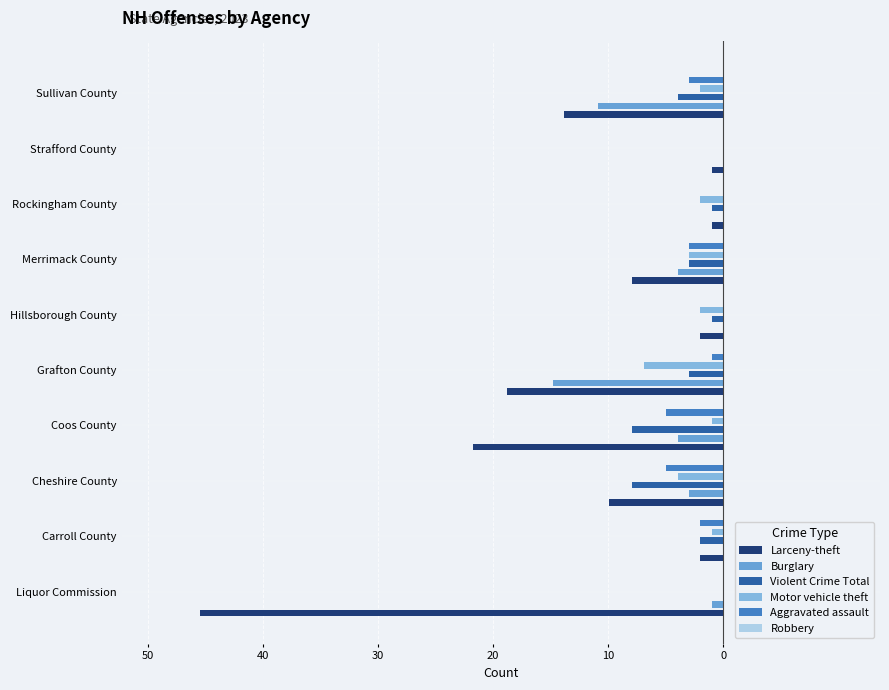

What is the average value of the Larceny-theft series?

-12.5